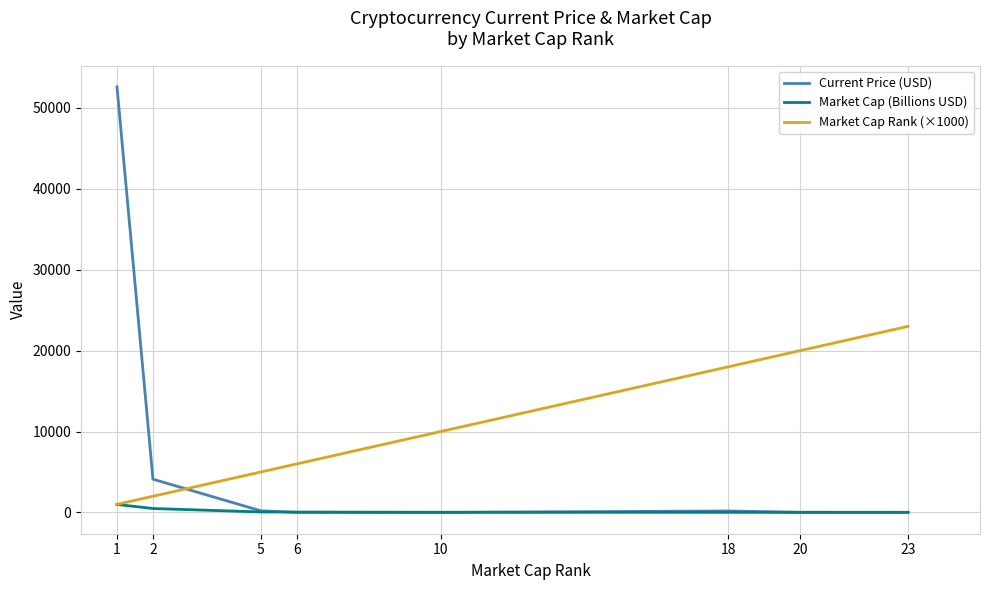

Between 1 and 23, which series saw the biggest shift?

Current Price (USD)